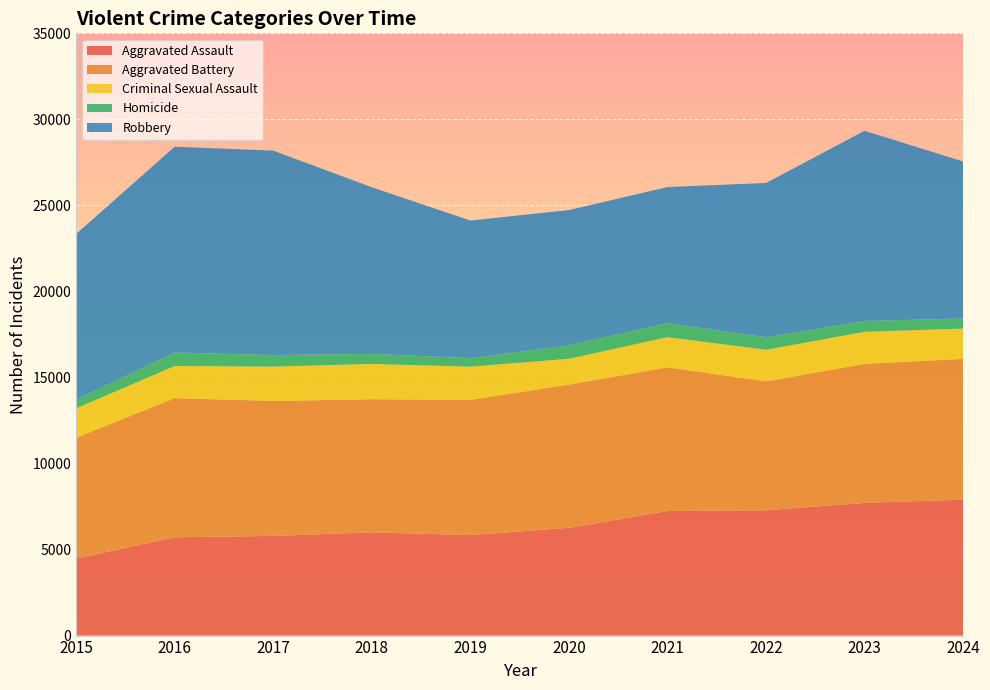

Reading left to right, extract all data points from this chart.

Aggravated Assault: 4480	5713	5793	6002	5841	6265	7242	7281	7712	7901
Aggravated Battery: 7018	8085	7845	7734	7858	8320	8346	7494	8078	8179
Criminal Sexual Assault: 1709	1868	1992	2049	1928	1501	1754	1835	1864	1762
Homicide: 496	786	672	588	499	787	805	727	629	587
Robbery: 9638	11960	11881	9681	7995	7855	7920	8965	11053	9124